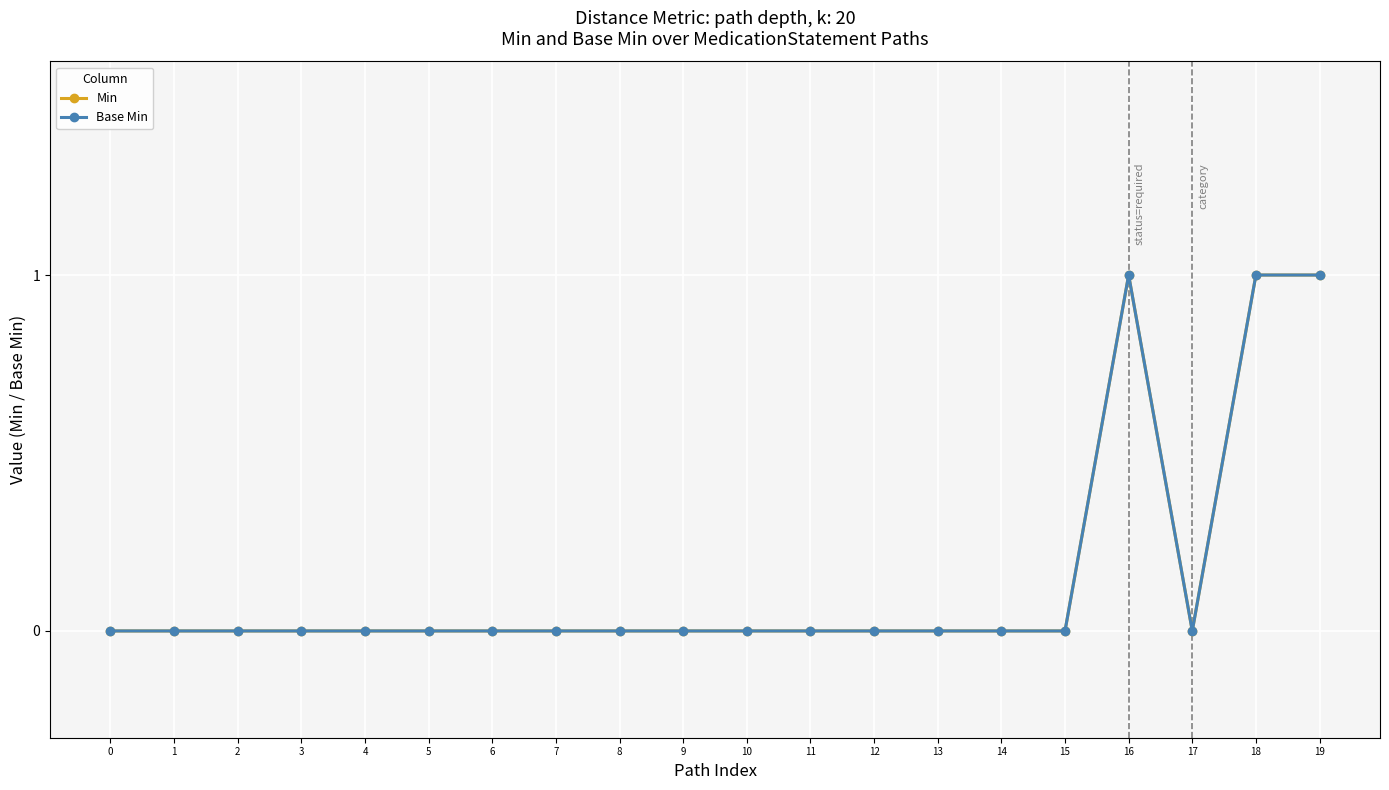

At 17, list the series in order from smallest to largest.

Min, Base Min